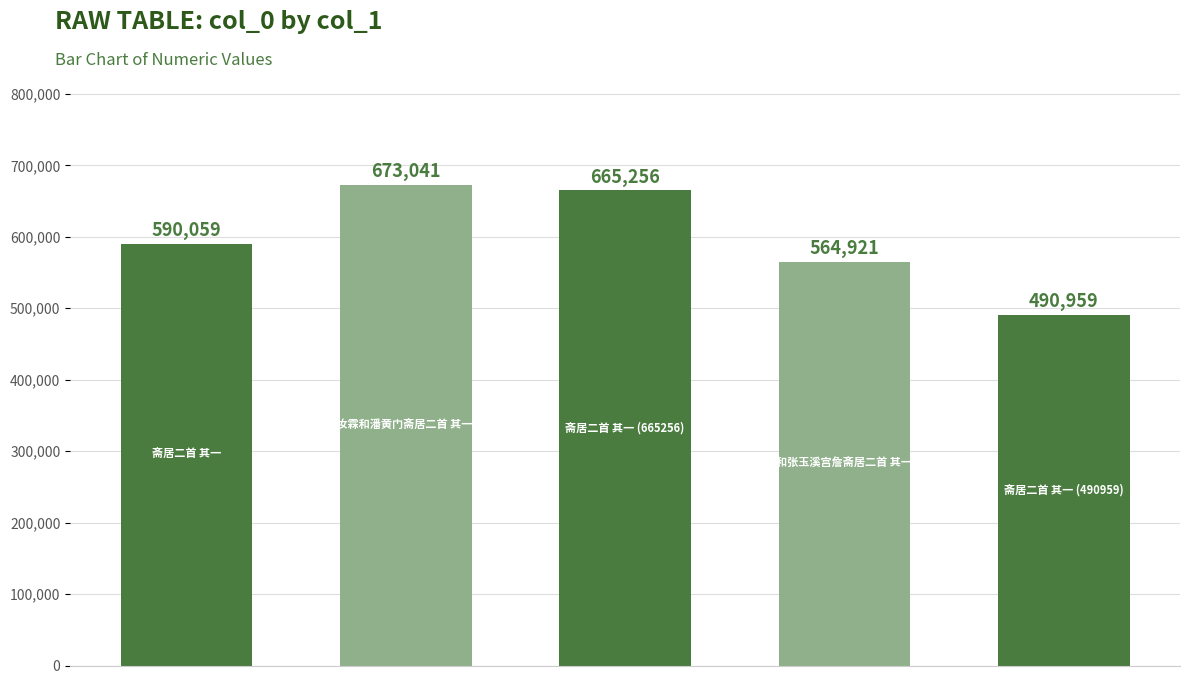

Are the bars horizontal?

No